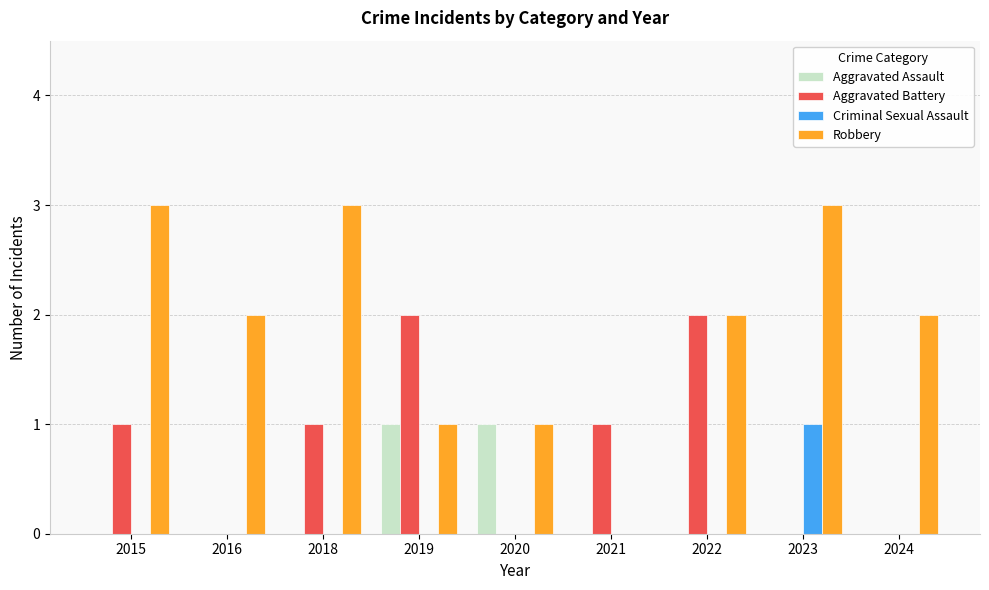

Which series has the largest total across all categories?

Robbery